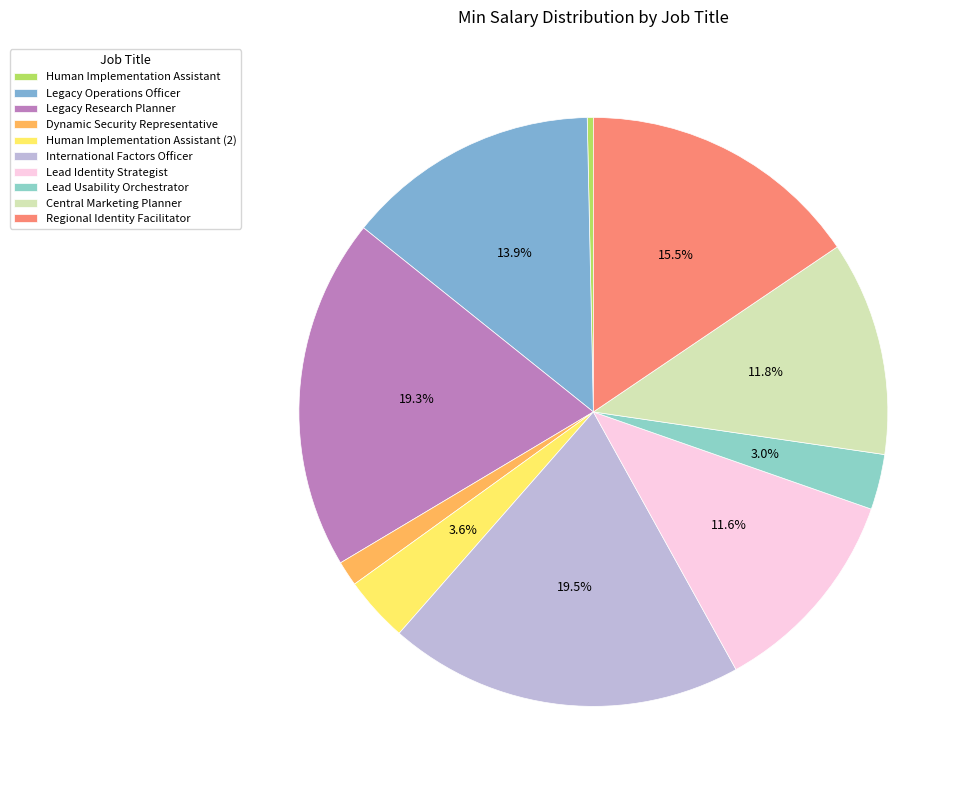

Does Lead Identity Strategist represent more than half of the total?

No